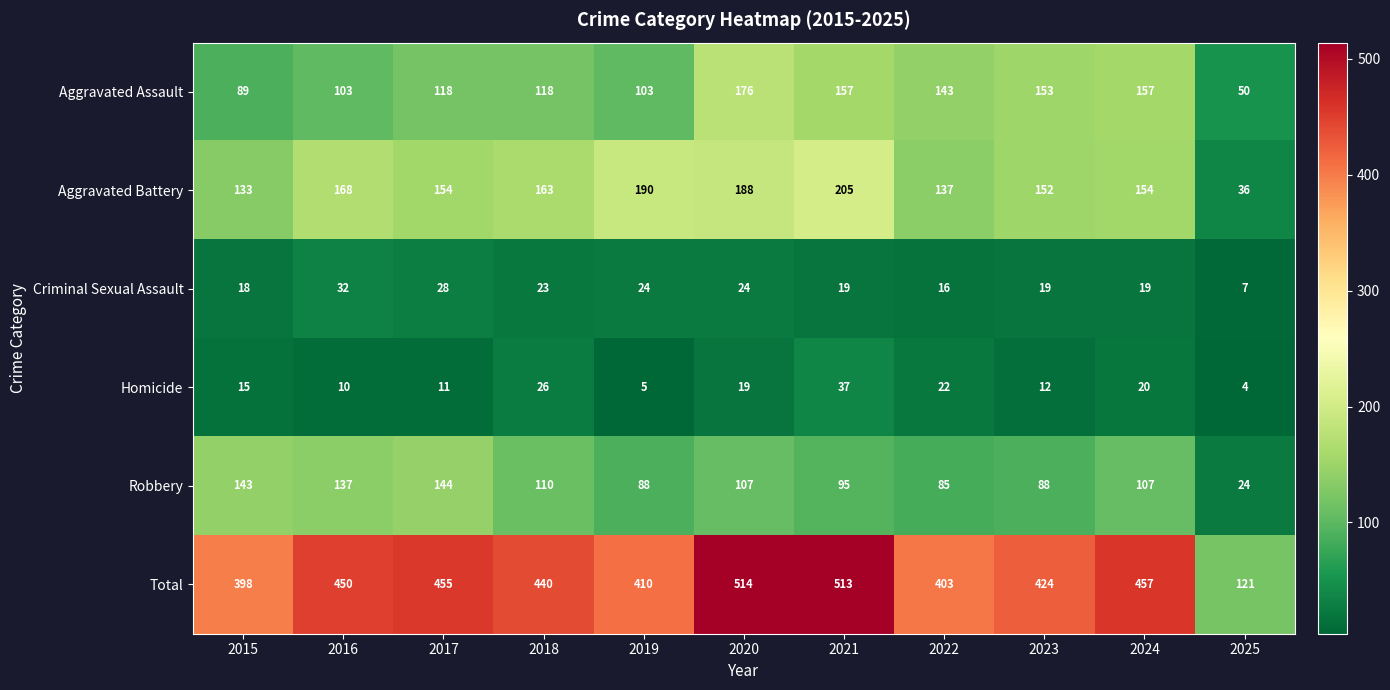

Count the number of categories in the chart.

11